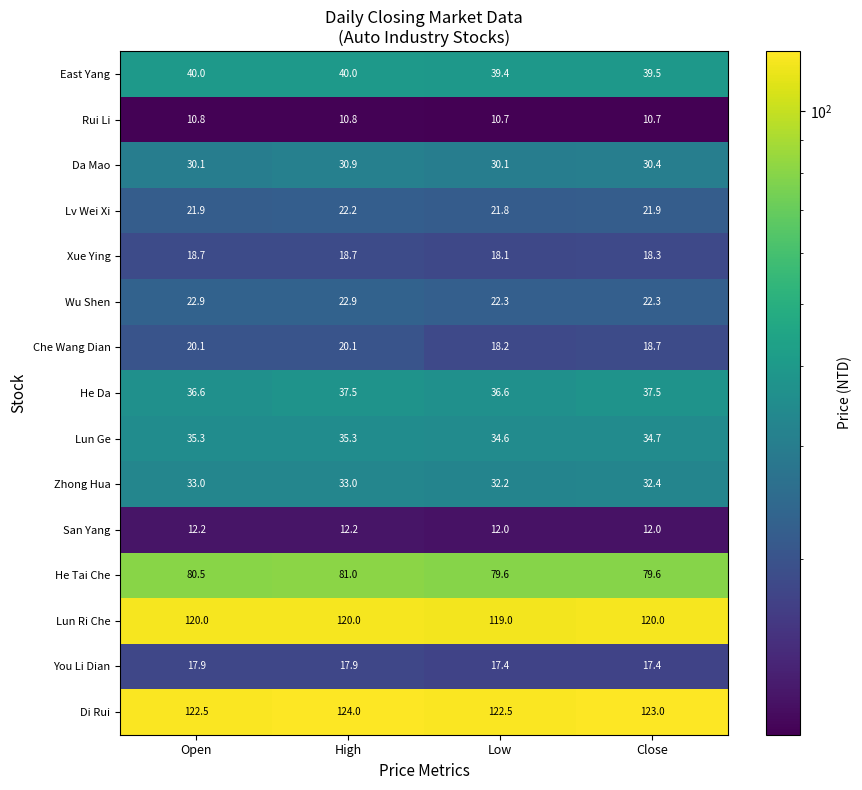

What is the difference between the maximum and minimum values in the Da Mao series?

0.8